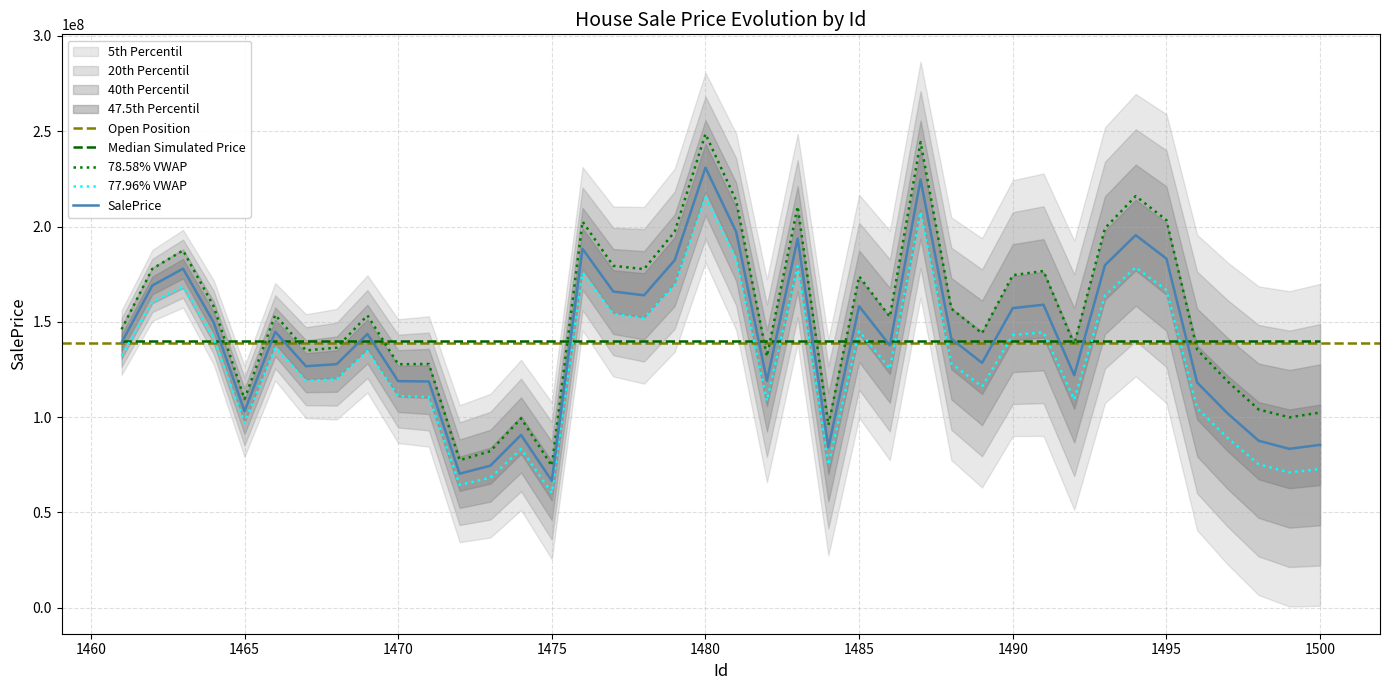

What is the value of the 39th point from the left?

83366080